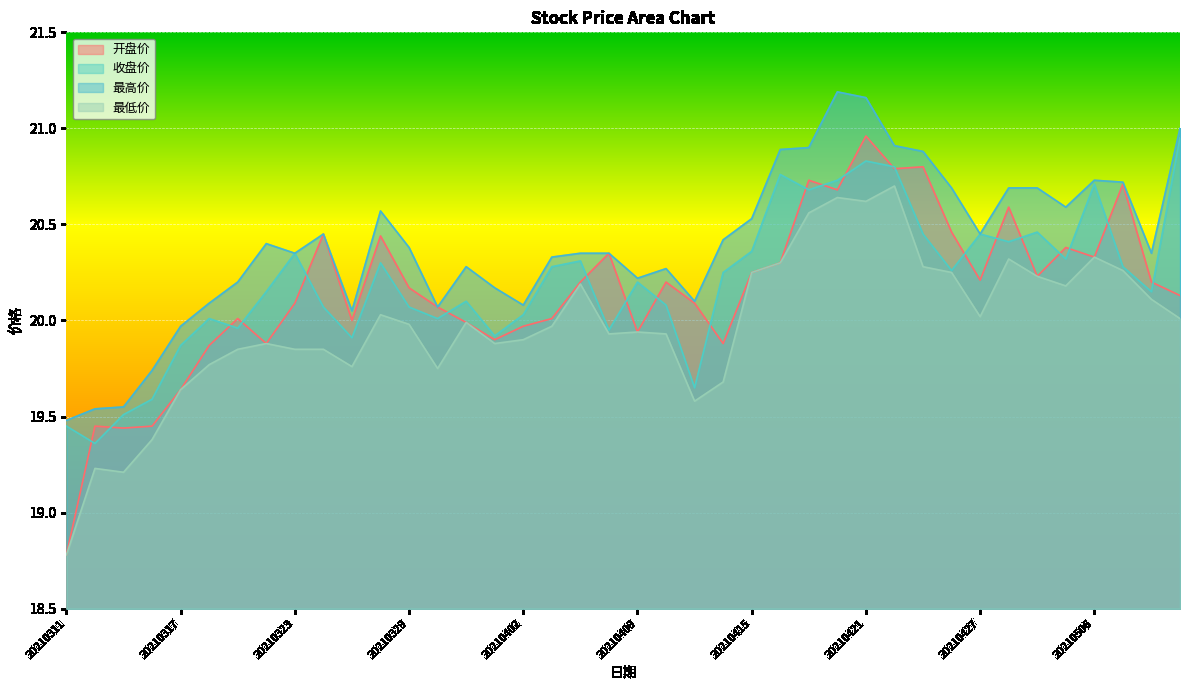

How many data points in 最低价 are above 19?

39